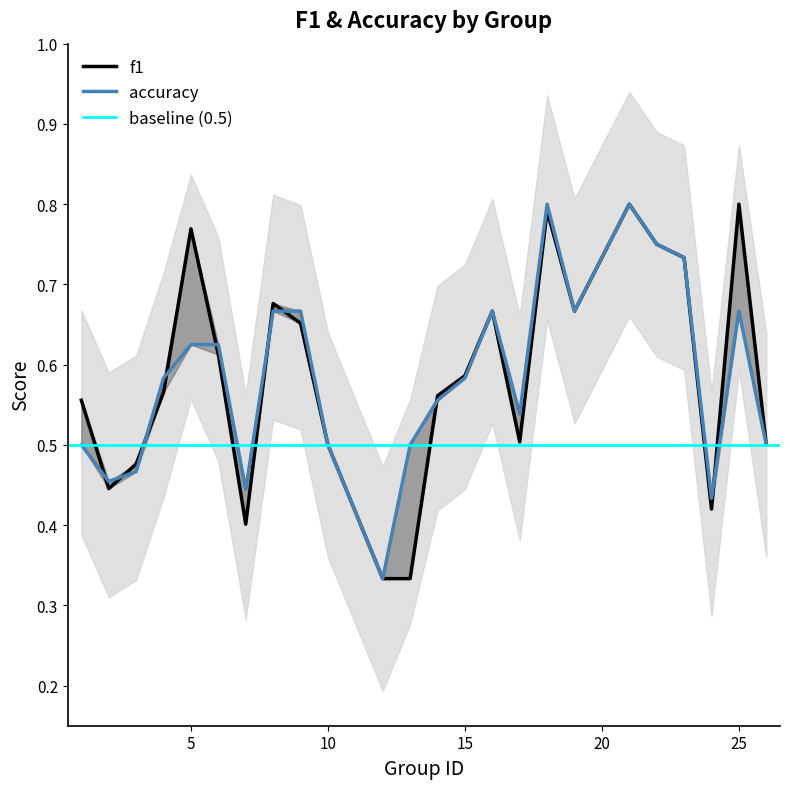

What is the total value across all series at 18?

1.6